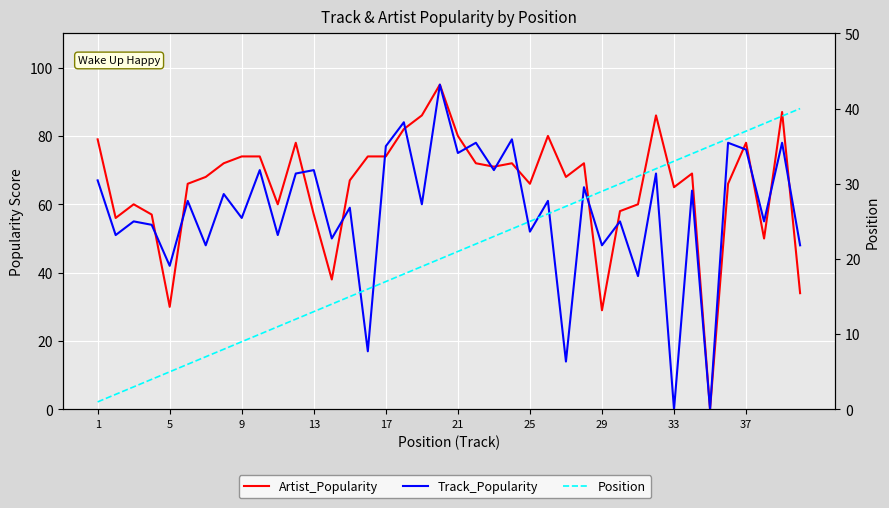

What are all the series names shown in the legend?

Artist_Popularity, Track_Popularity, Position